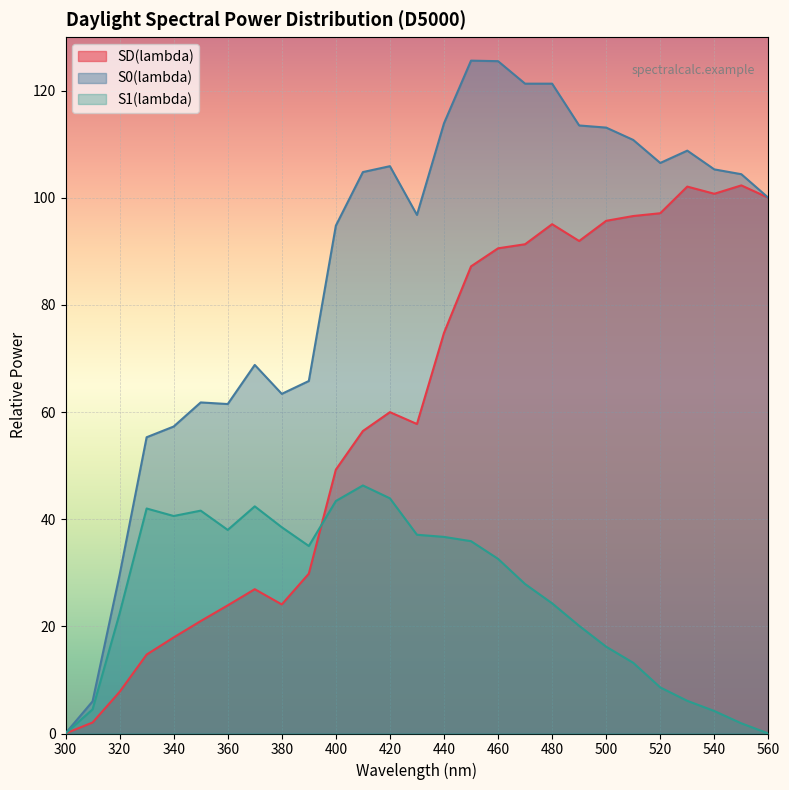

How many values in the S0(lambda) series are below 104?

13